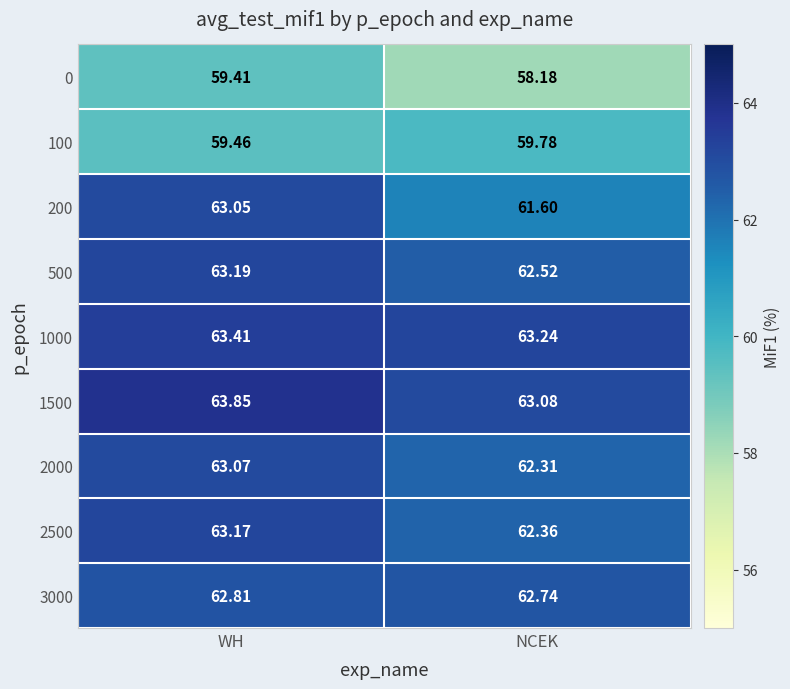

Rank the categories by 1000 value from lowest to highest.

NCEK, WH